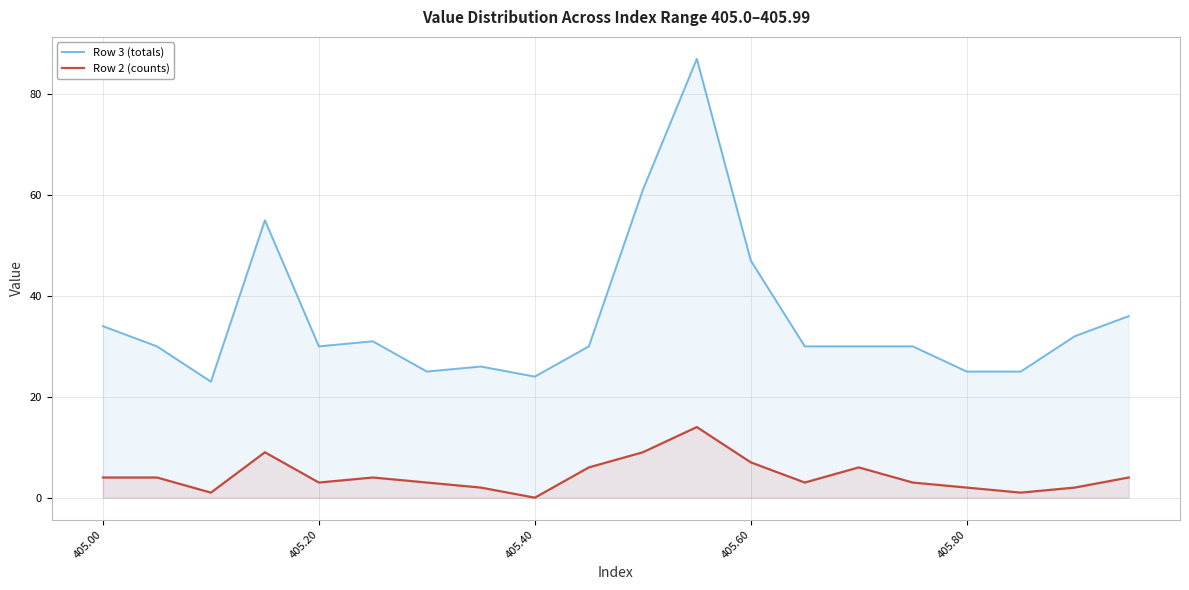

At which label does Row 3 (totals) first exceed 30?

405.00